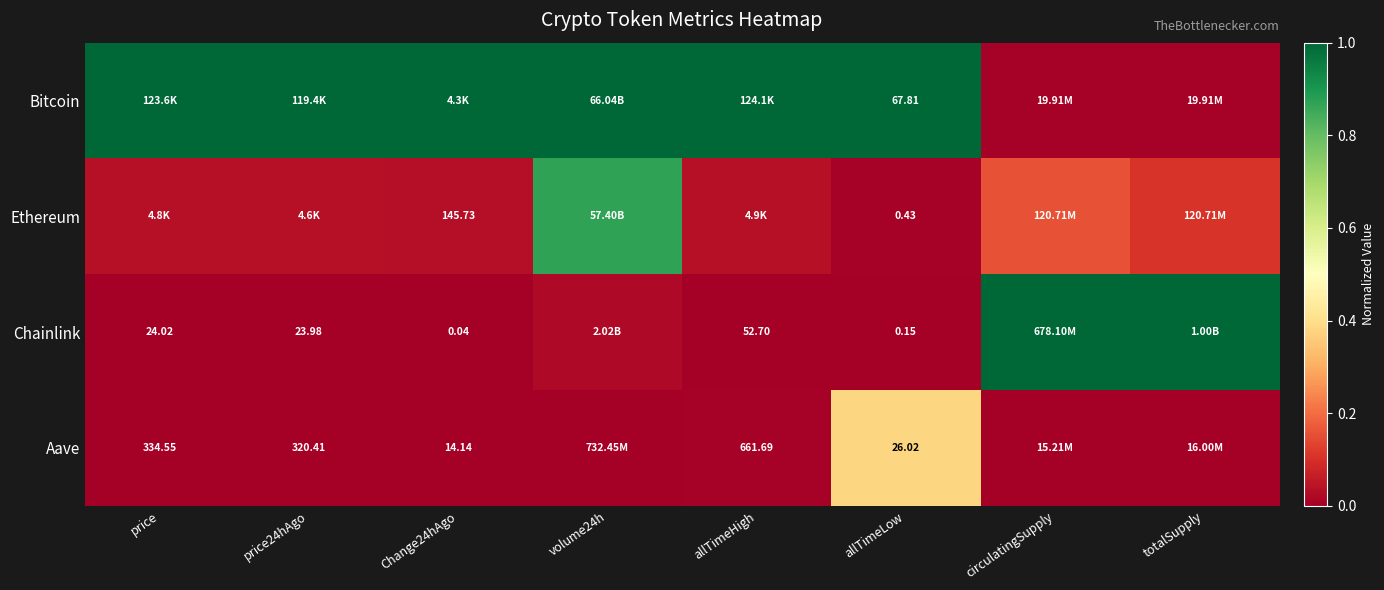

Count the number of data series in this chart.

4